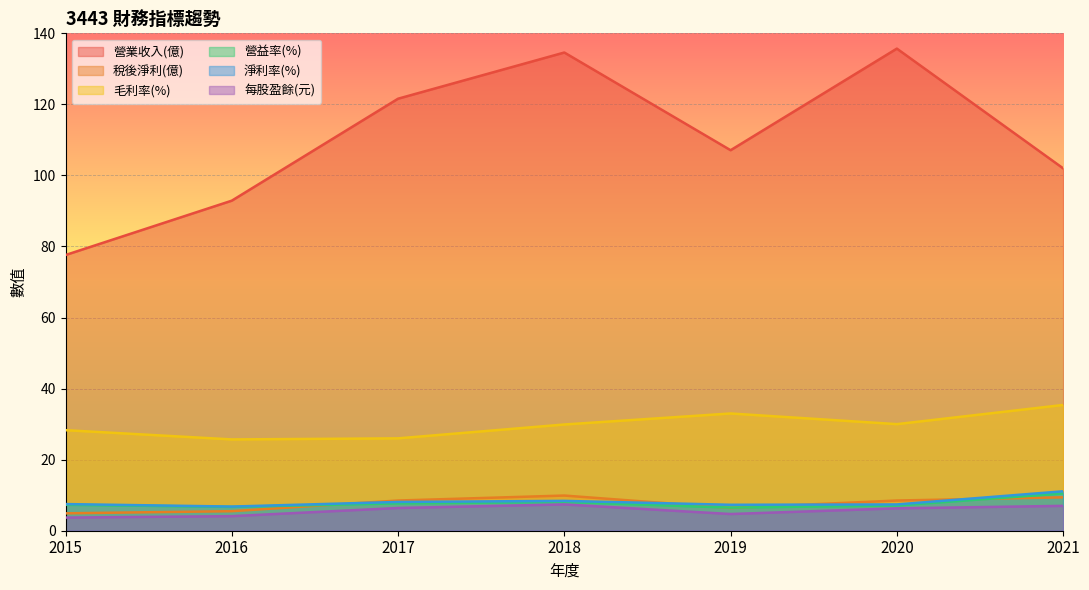

List the series in order of their peak value, lowest first.

每股盈餘(元), 稅後淨利(億), 營益率(%), 淨利率(%), 毛利率(%), 營業收入(億)